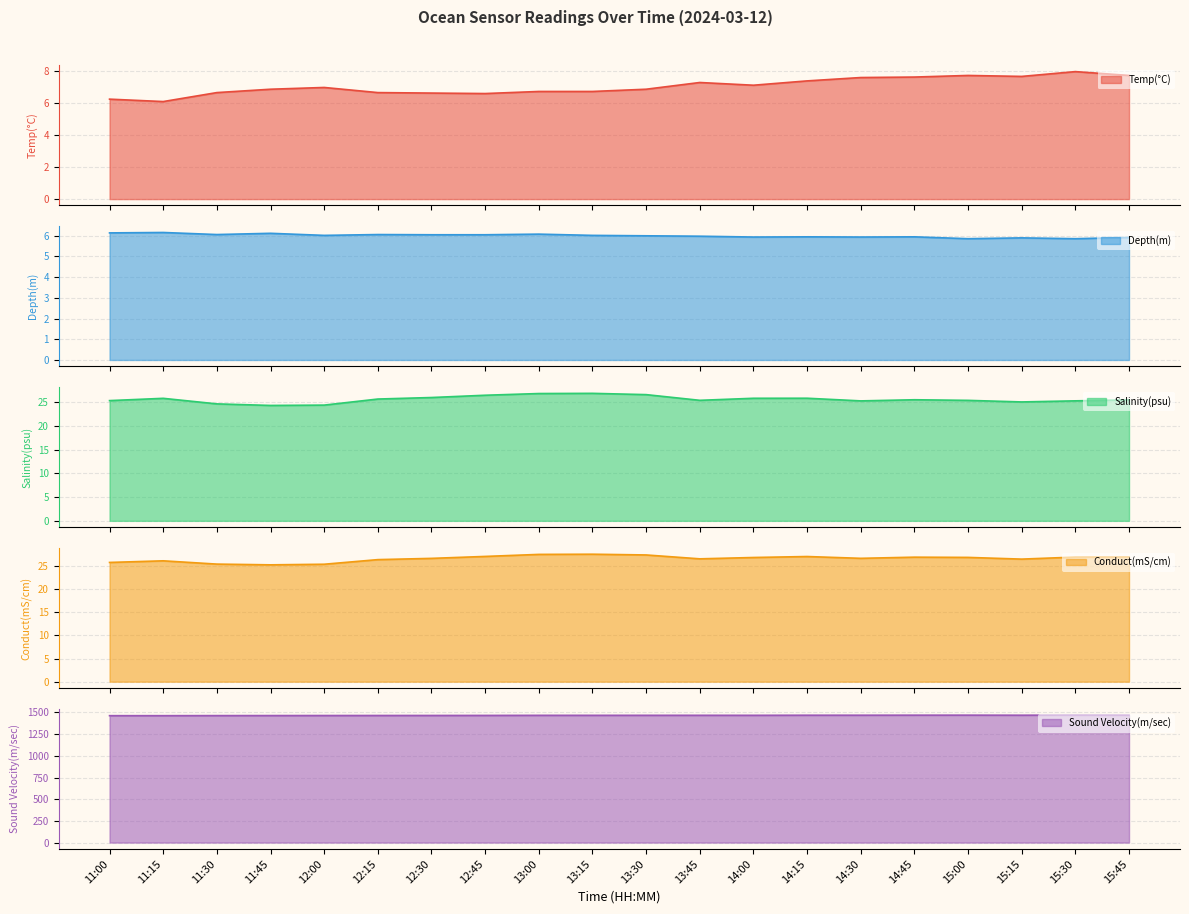

The value of Sound Velocity(m/sec) line at 15:15 is 2188.0. True or false?

False